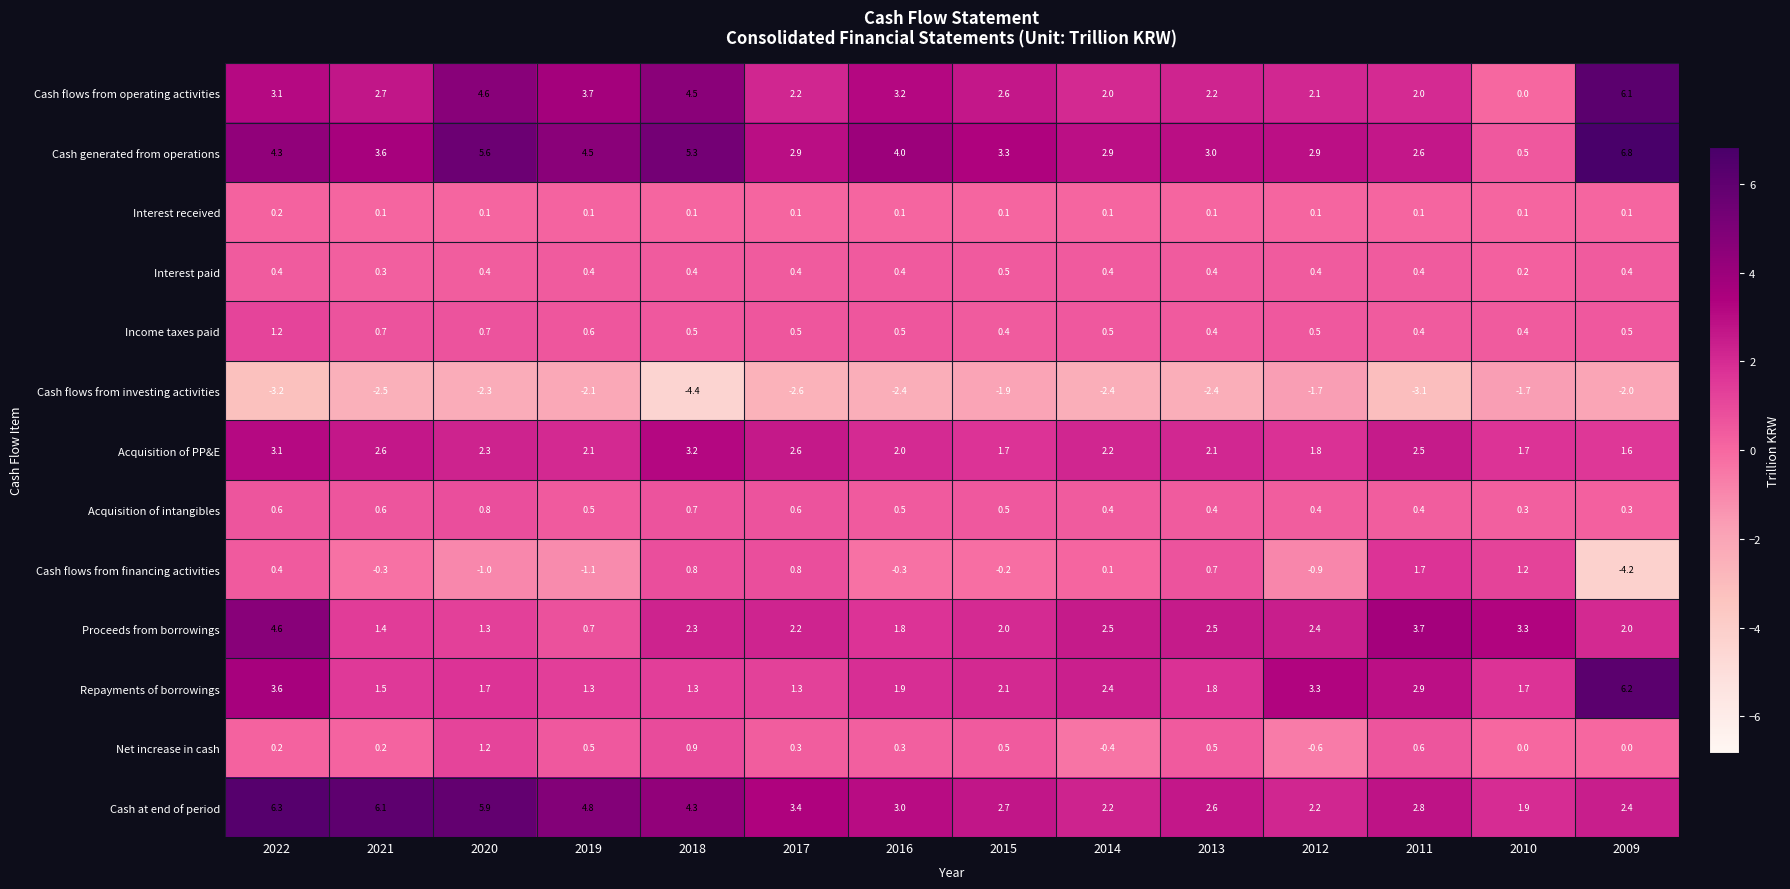

What is the spread (max minus min) of values at 2011?

6.8